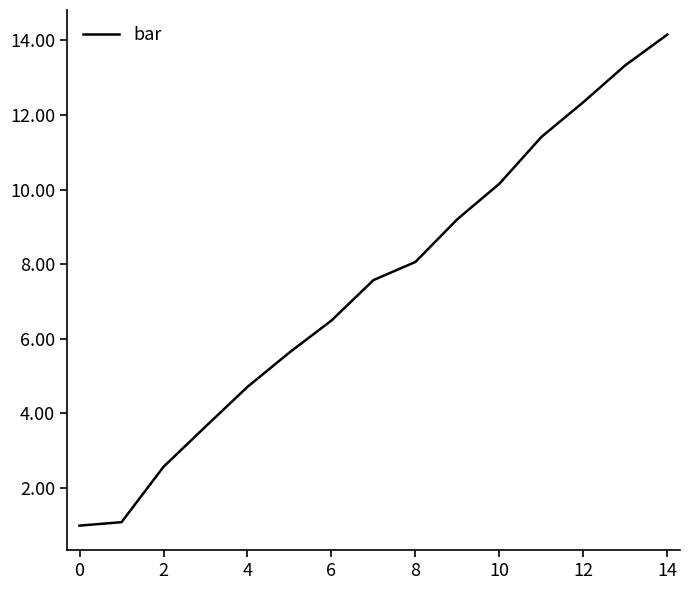

What is the sum of all values?

111.4